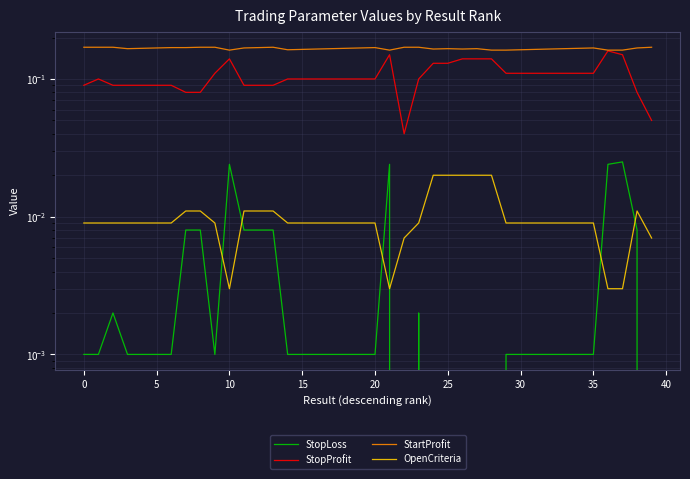

Which series has the largest total across all categories?

StartProfit